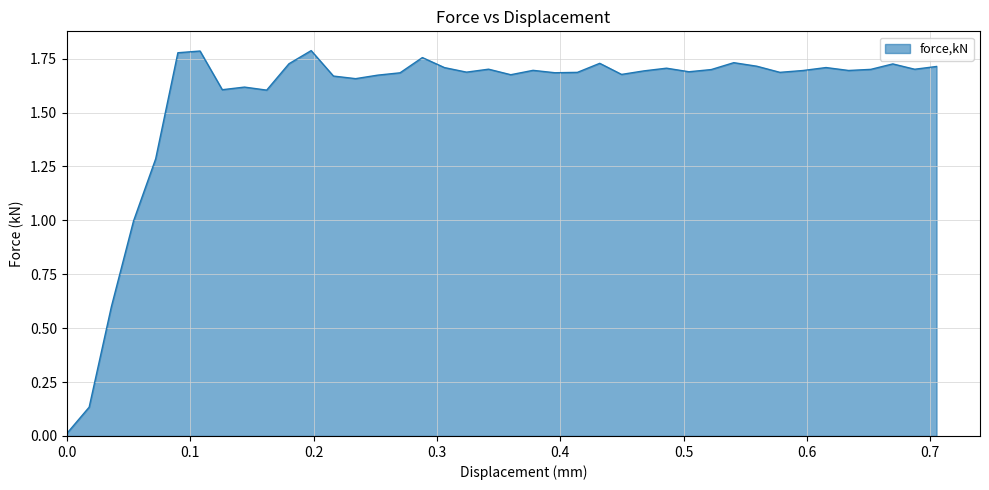

What is the label of the 18th point from the left?

0.306153